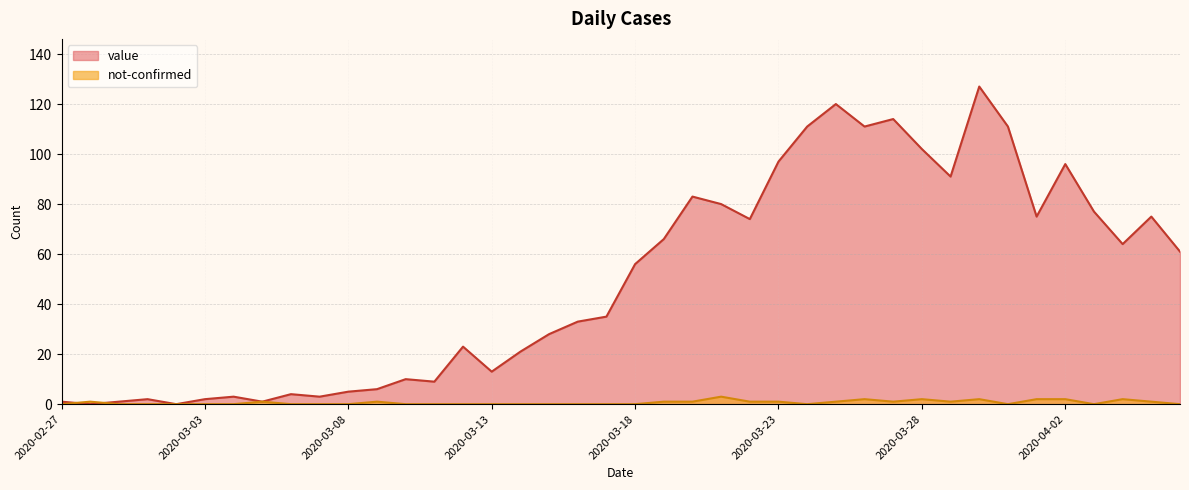

What are all the series names shown in the legend?

value, not-confirmed